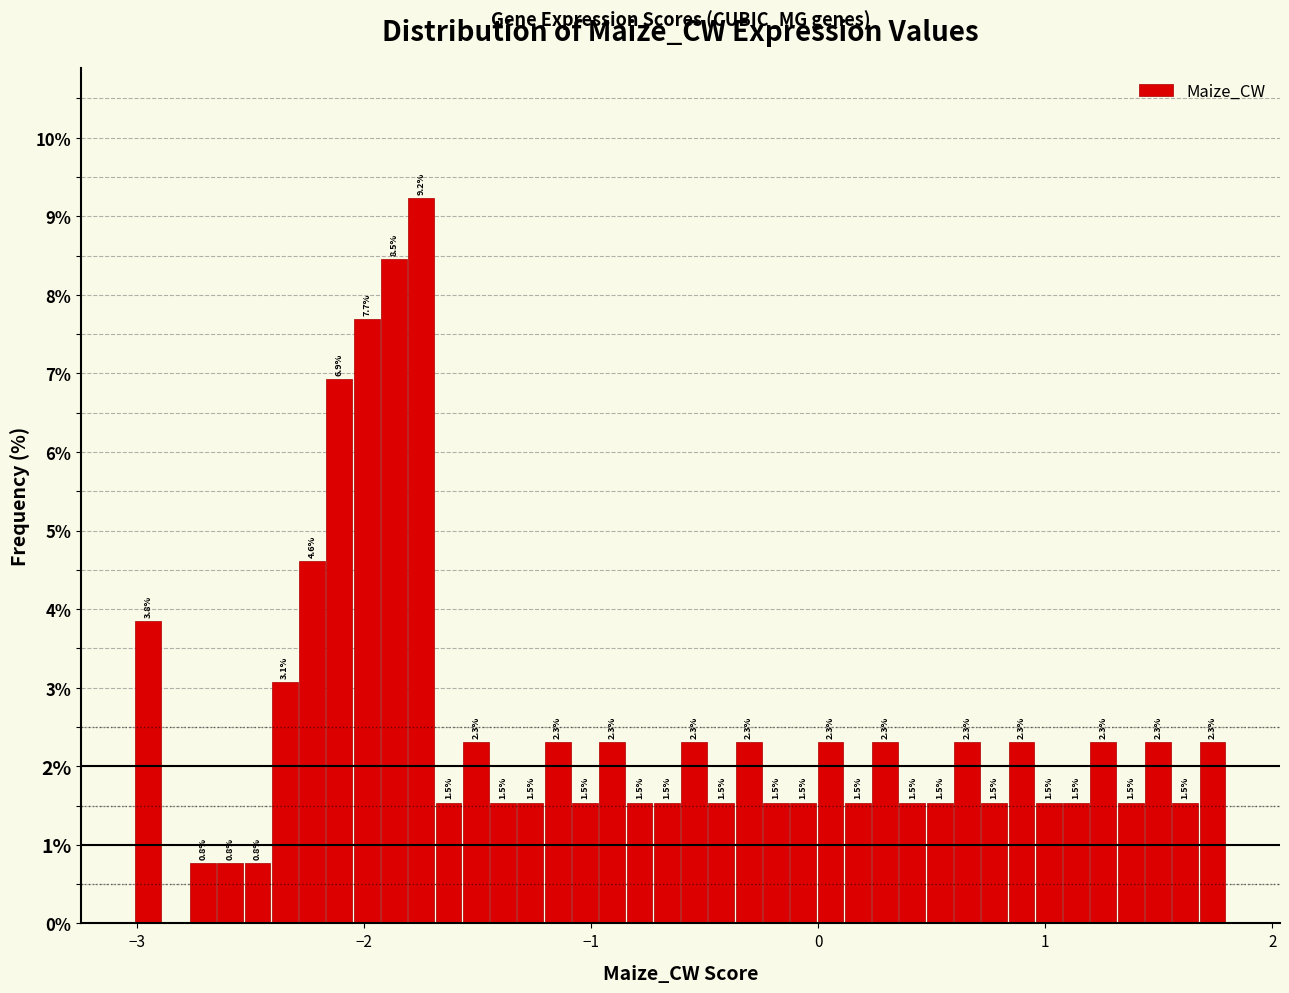

Around what value on the x-axis is the tallest bar? Give the approximate position of its centre, as read against the axis.

-1.7